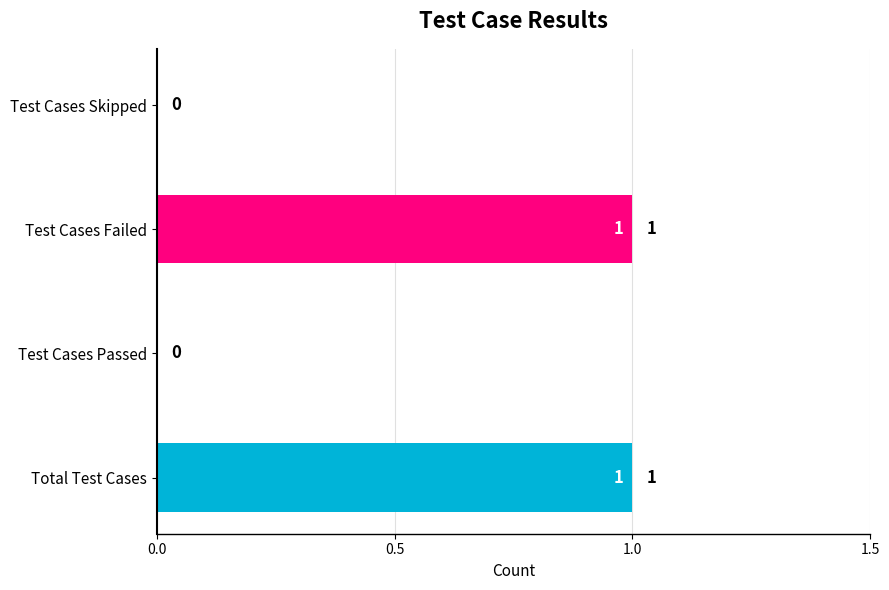

Count the values in the range 0 to 1.

4